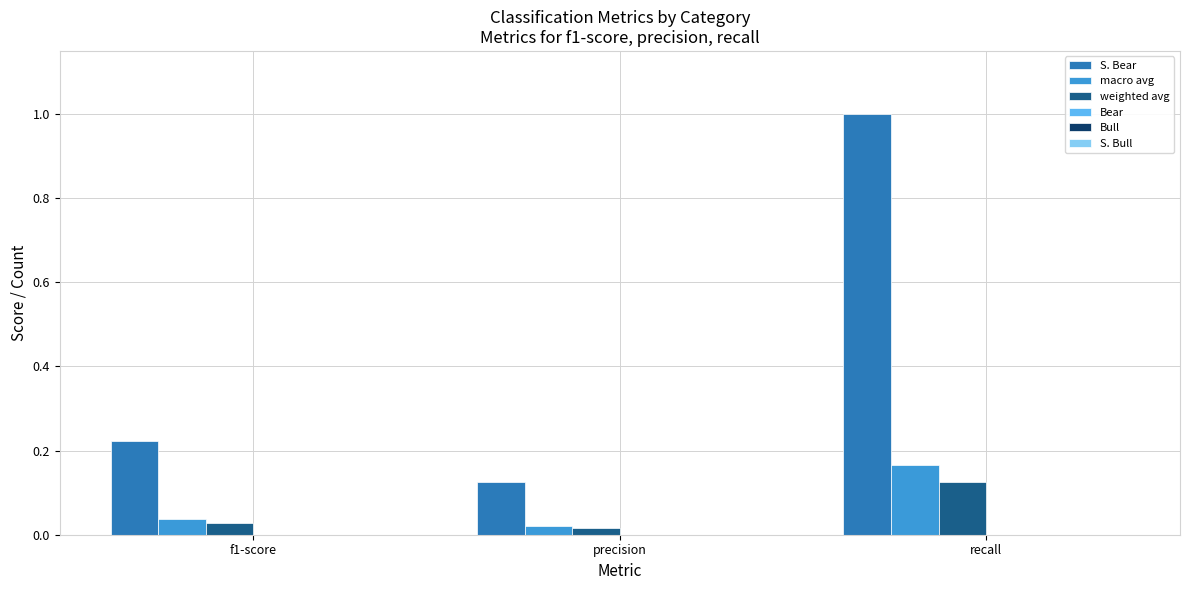

Which series has the widest spread of values?

S. Bear